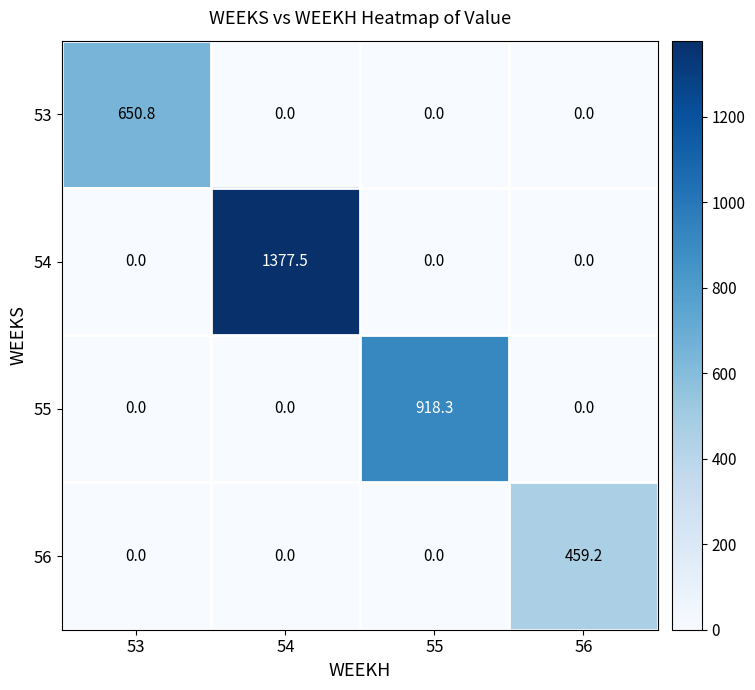

List the series in order of their peak value, lowest first.

56, 53, 55, 54